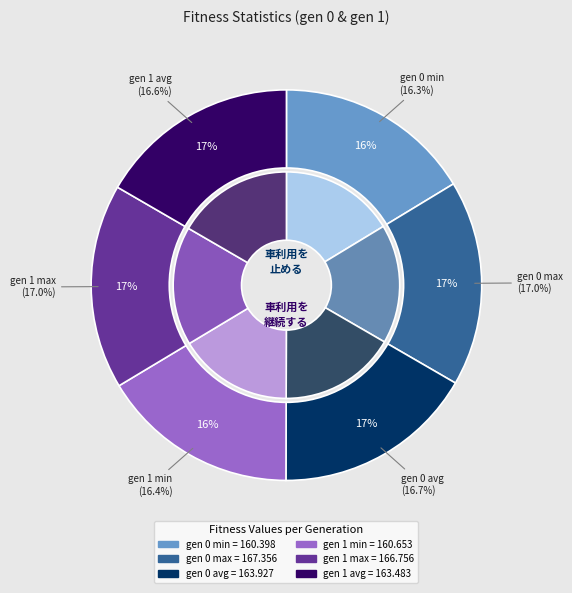

What is the change in value from gen 0 min to gen 0 max?

+7.0